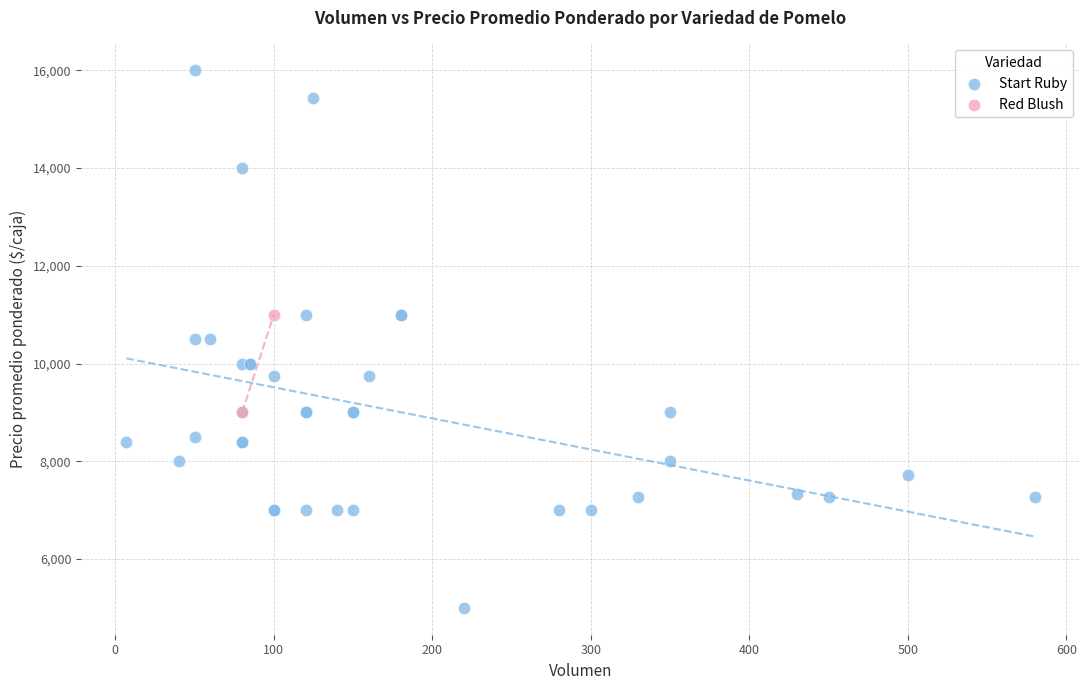

What are all the series names shown in the legend?

Start Ruby, Red Blush